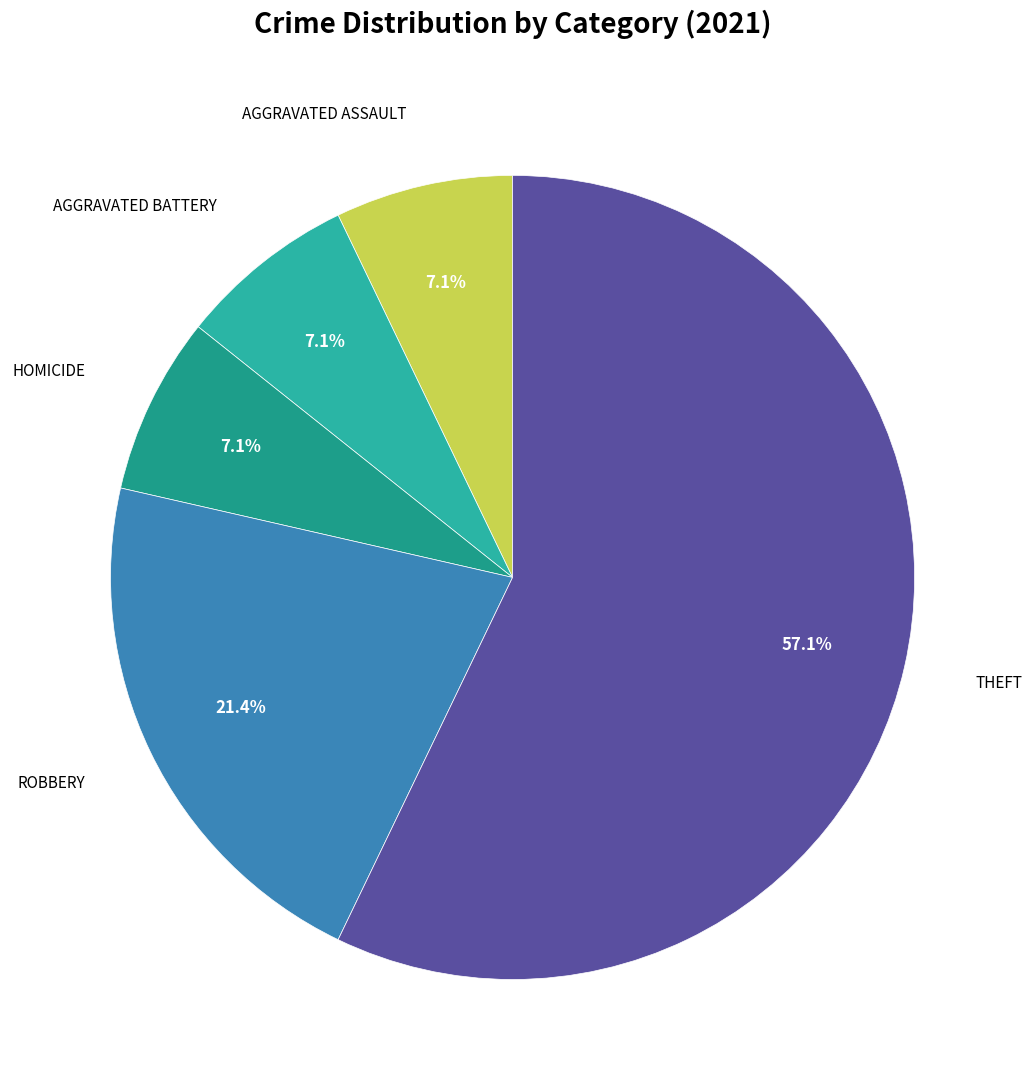

How many segments does this pie chart have?

5